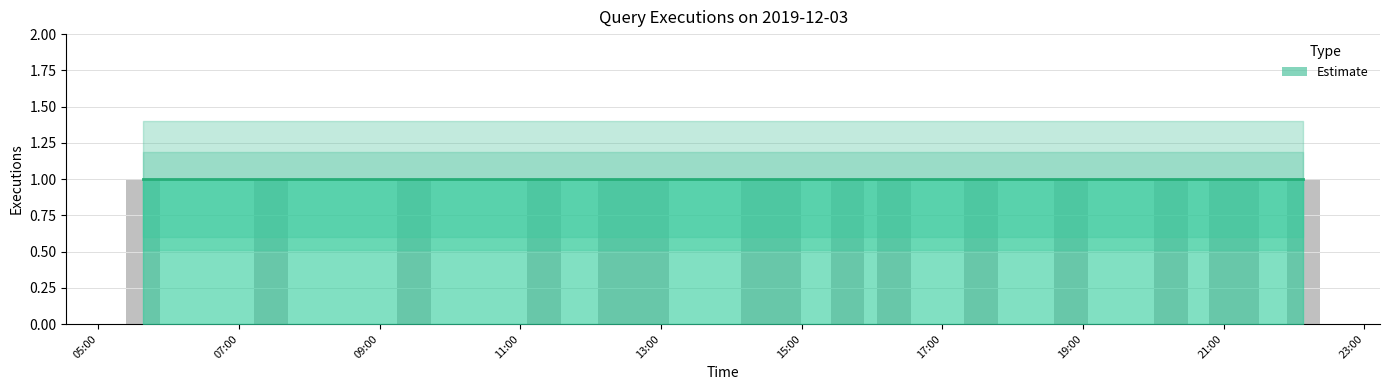

Rank the categories by Estimate upper value from lowest to highest.

2019-12-03 05:38:00, 2019-12-03 07:27:00, 2019-12-03 09:29:00, 2019-12-03 11:20:00, 2019-12-03 12:21:00, 2019-12-03 12:48:00, 2019-12-03 12:52:00, 2019-12-03 14:23:00, 2019-12-03 14:45:00, 2019-12-03 15:39:00, 2019-12-03 16:19:00, 2019-12-03 17:33:00, 2019-12-03 18:50:00, 2019-12-03 20:15:00, 2019-12-03 21:02:00, 2019-12-03 21:16:00, 2019-12-03 22:08:00